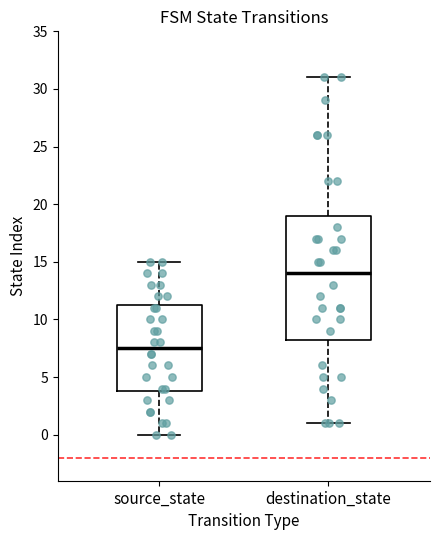

Where is the upper edge of the box for destination_state on the y-axis? The values are not printed on the chart, so give them approximately, as read against the axis.

19.0